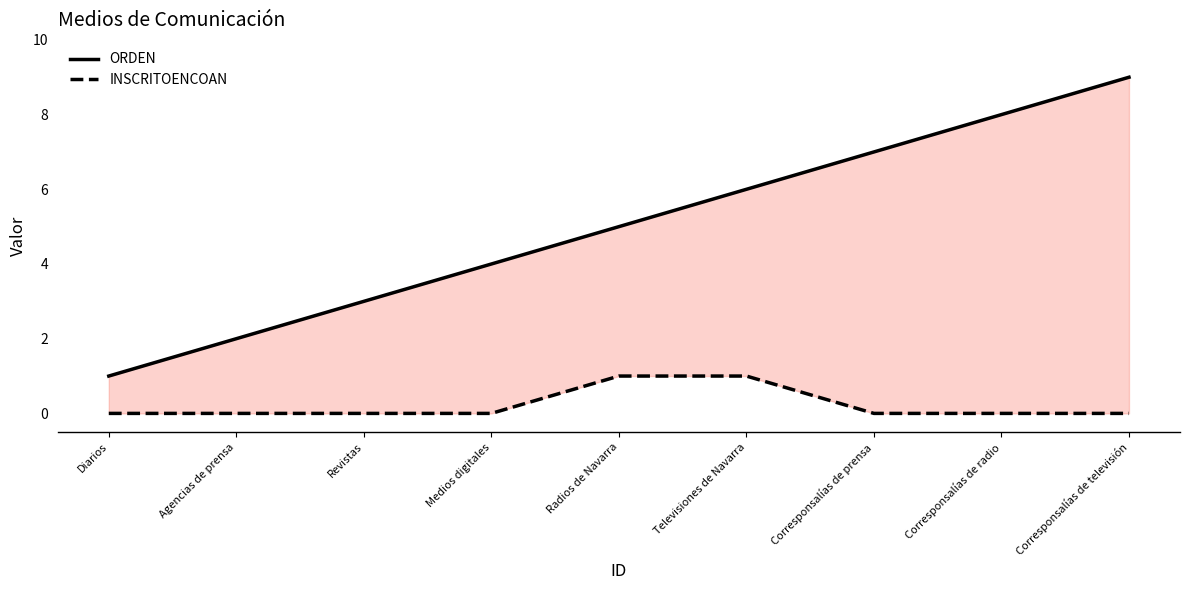

The value of INSCRITOENCOAN at Corresponsalías de prensa is -1. True or false?

False